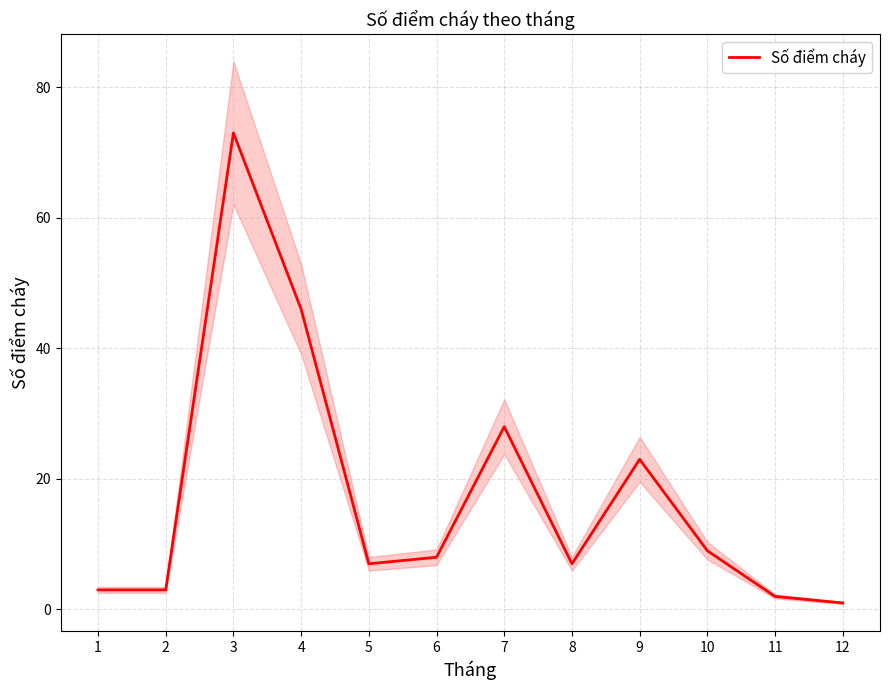

Rank the categories by value from lowest to highest.

12, 11, 1, 2, 5, 8, 6, 10, 9, 7, 4, 3